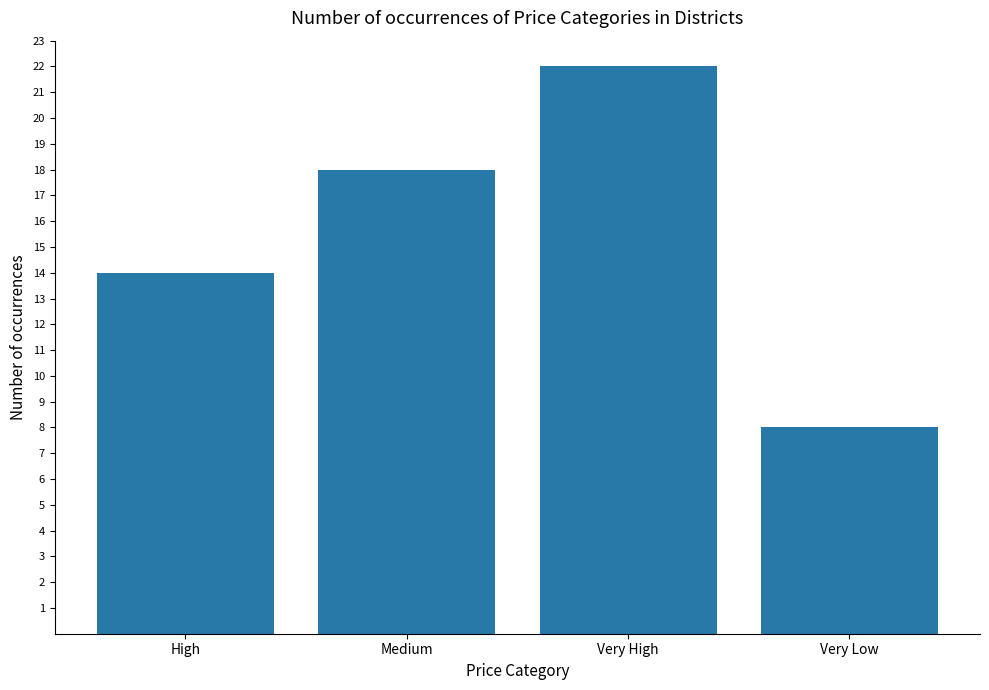

What is the difference between the maximum and minimum values?

14